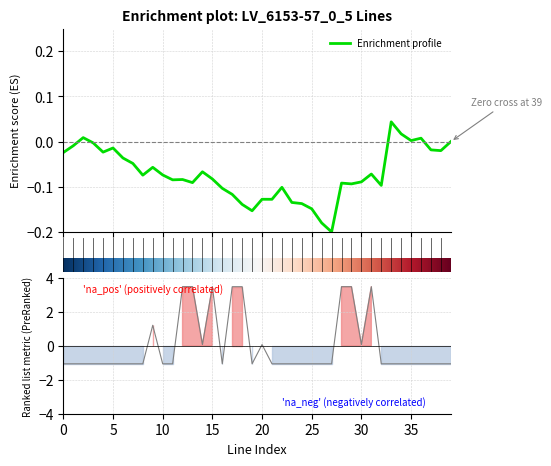

What is the change in value from 20 to 21?

-1.1